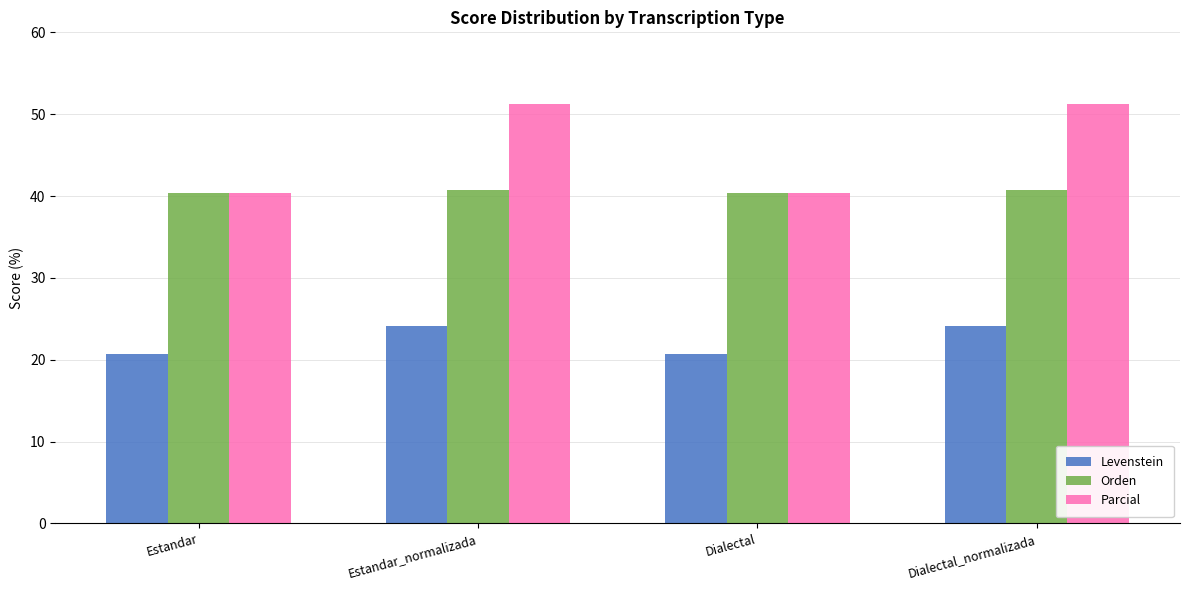

Are the bars horizontal?

No